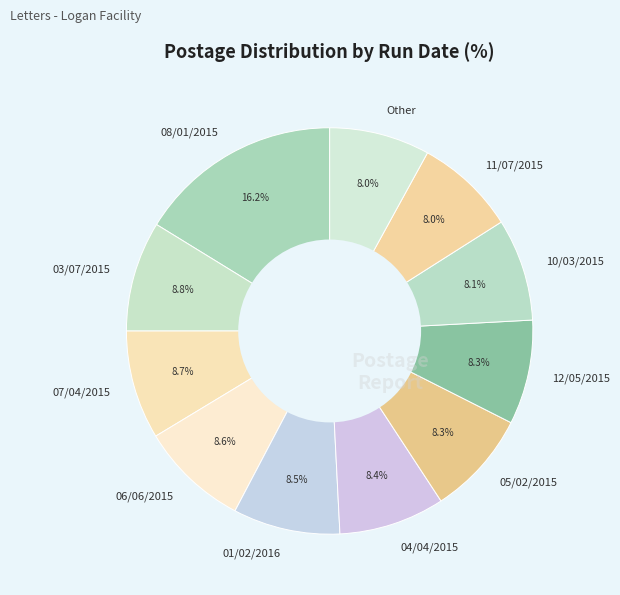

Is 08/01/2015 the majority of the pie?

No